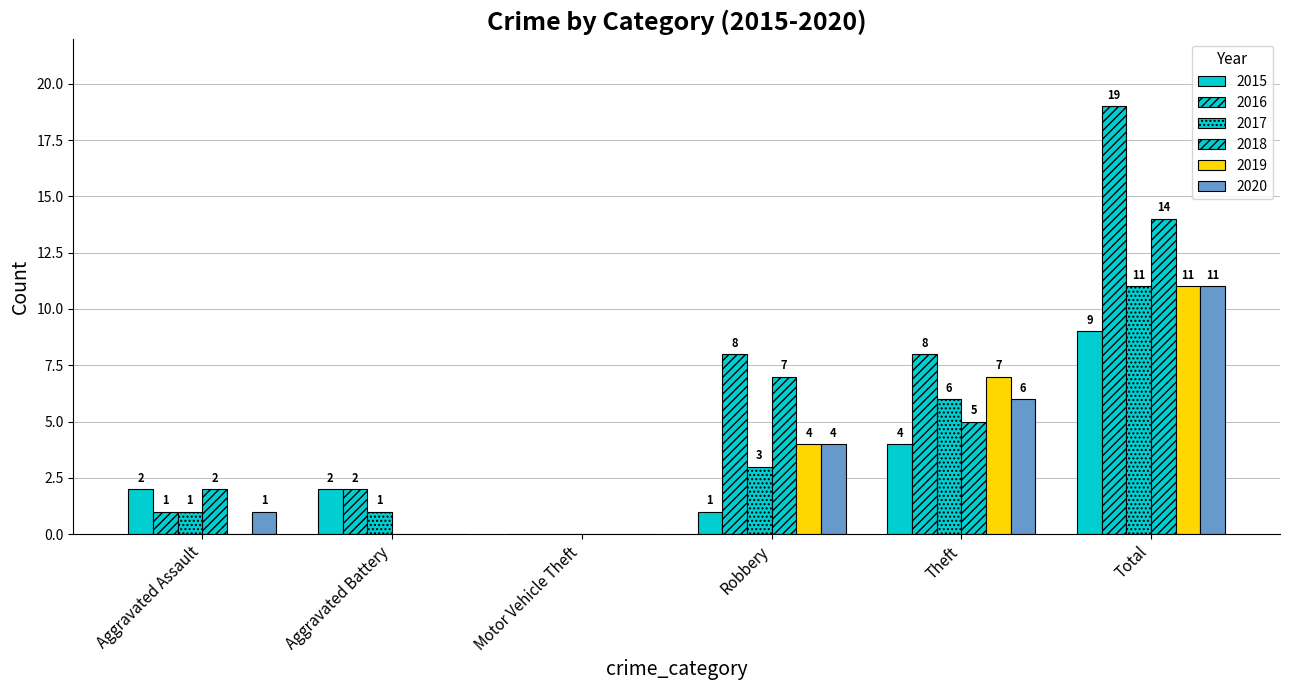

What is the difference between the maximum and minimum values in the 2015 series?

9